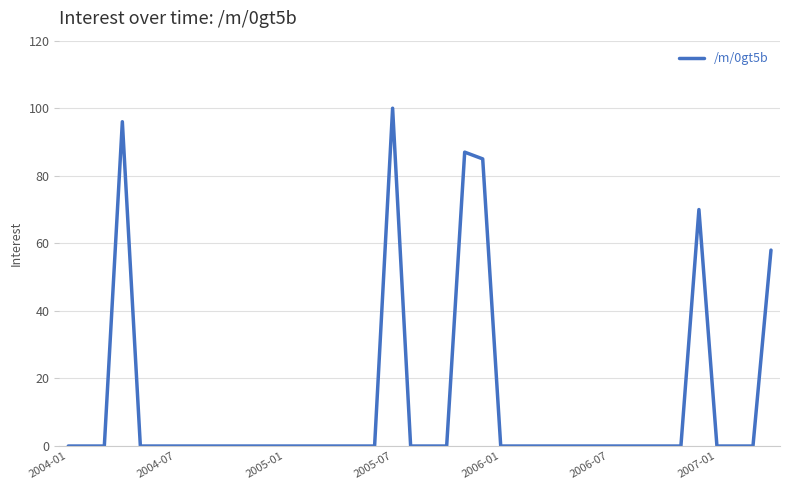

What is the difference between the maximum and minimum values?

100